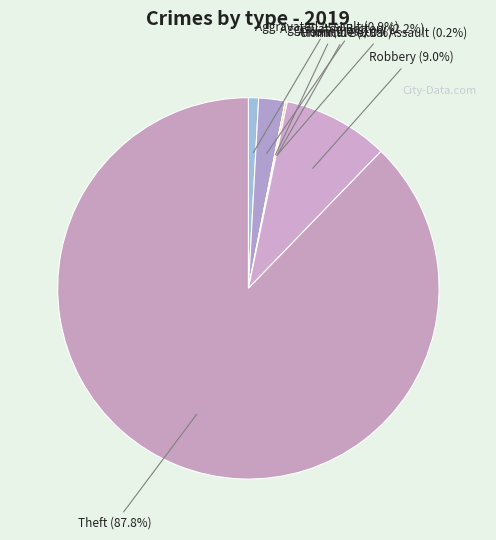

To the nearest percent, what portion does Aggravated Assault represent?

1%